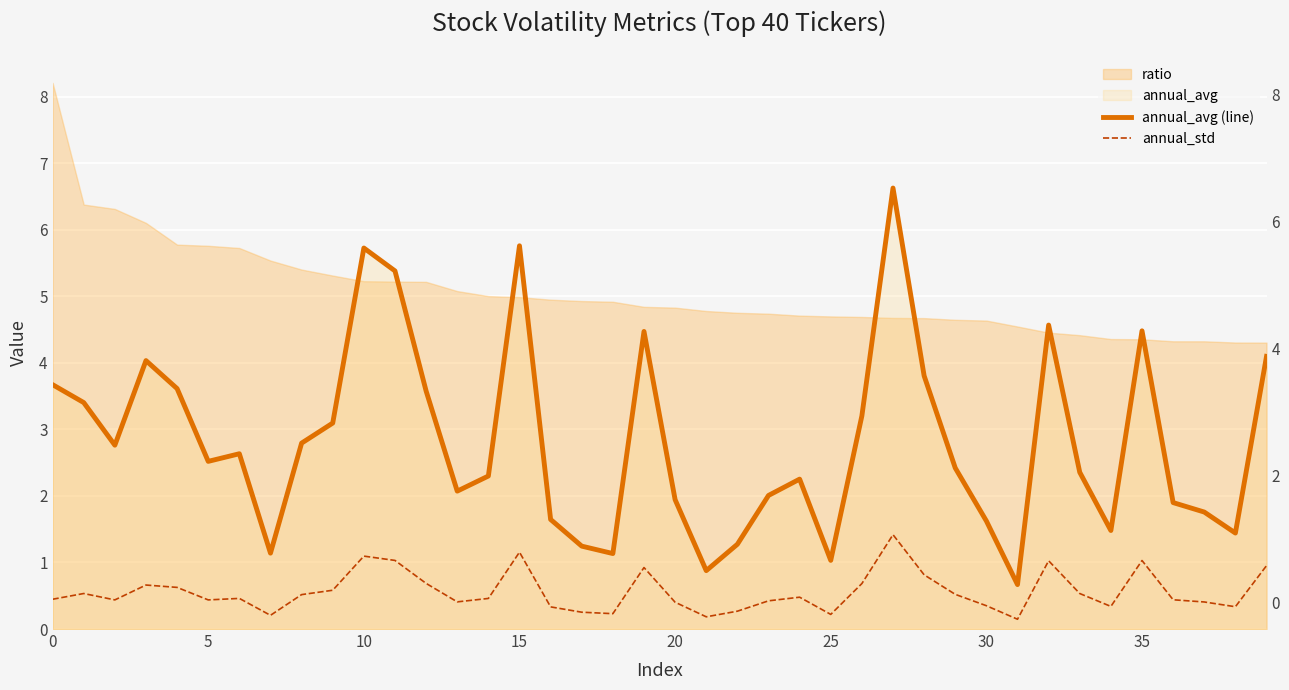

Where is annual_std nearest to the value 0?

31